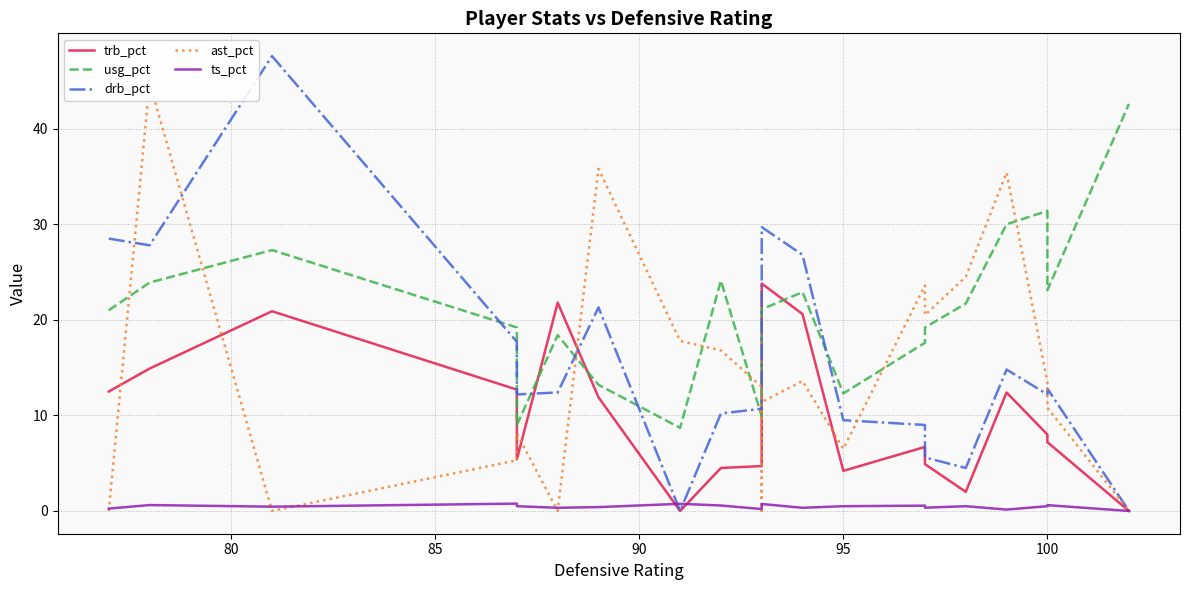

Is the value of trb_pct at 17 greater than the value of drb_pct at 19?

No